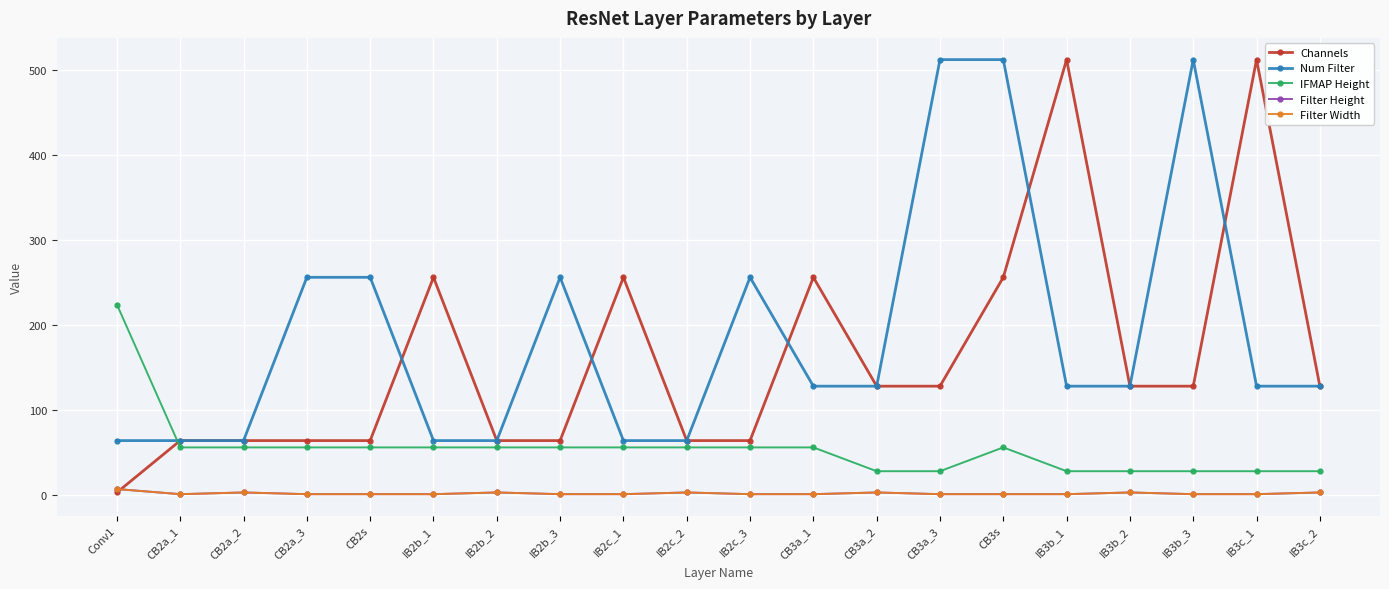

True or false: Channels has more than 2 interior local peaks.

True